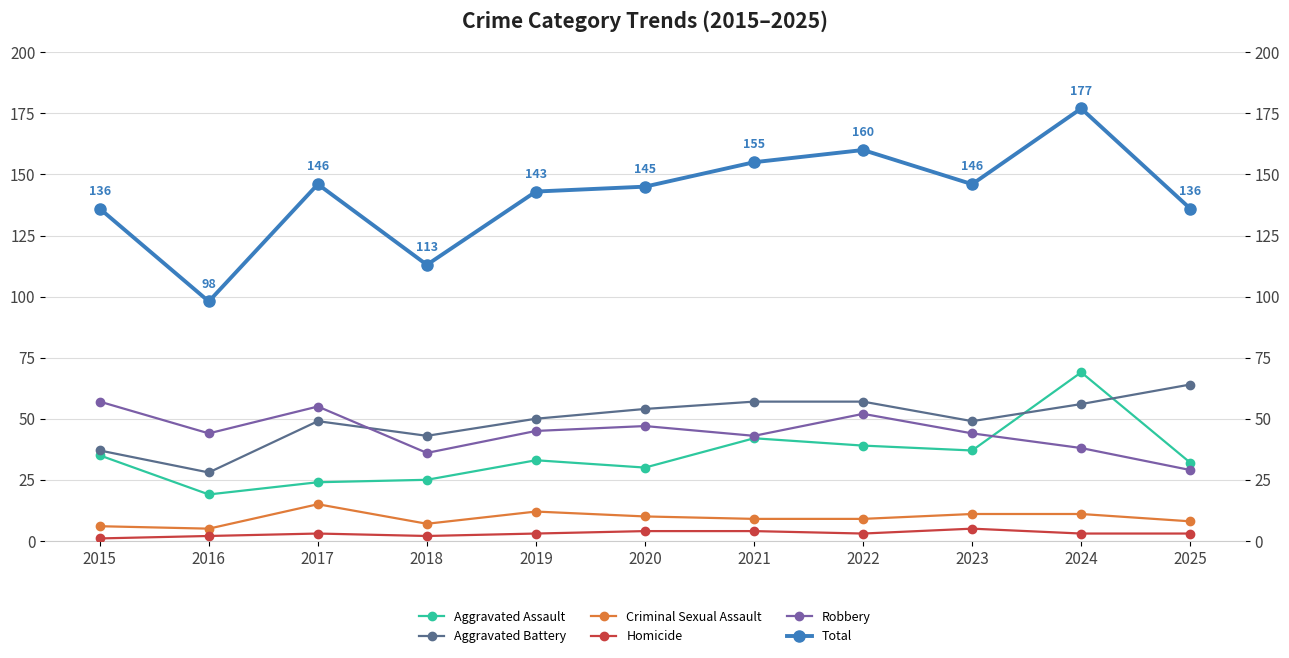

At which label does Robbery first exceed 44?

2015